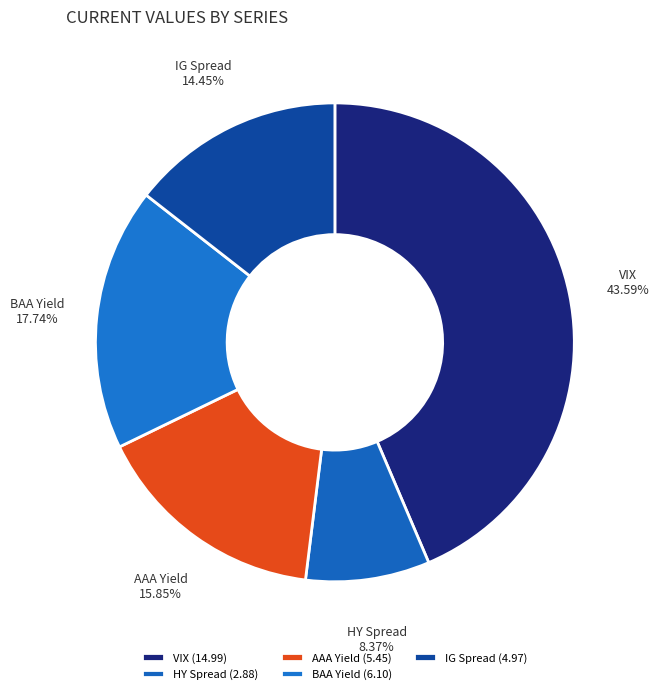

To the nearest percent, what is the combined percentage of HY Spread and IG Spread?

23%